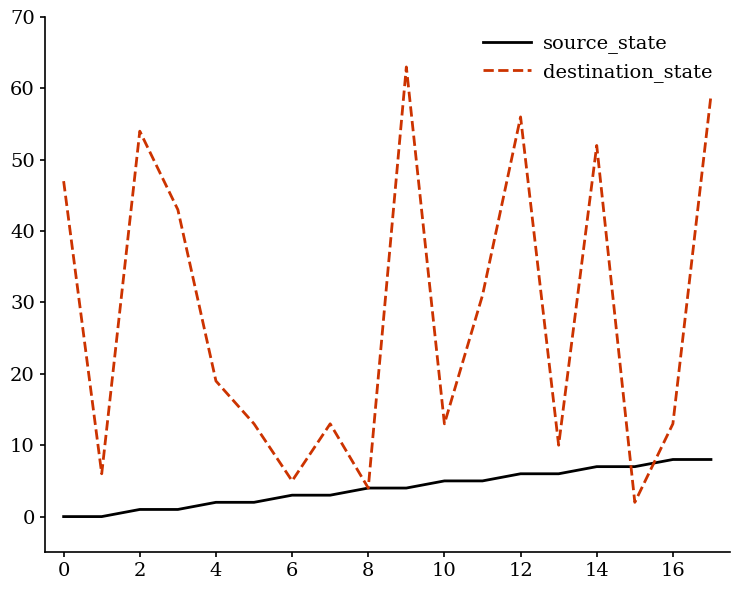

What is the difference between the maximum and minimum values in the source_state series?

8